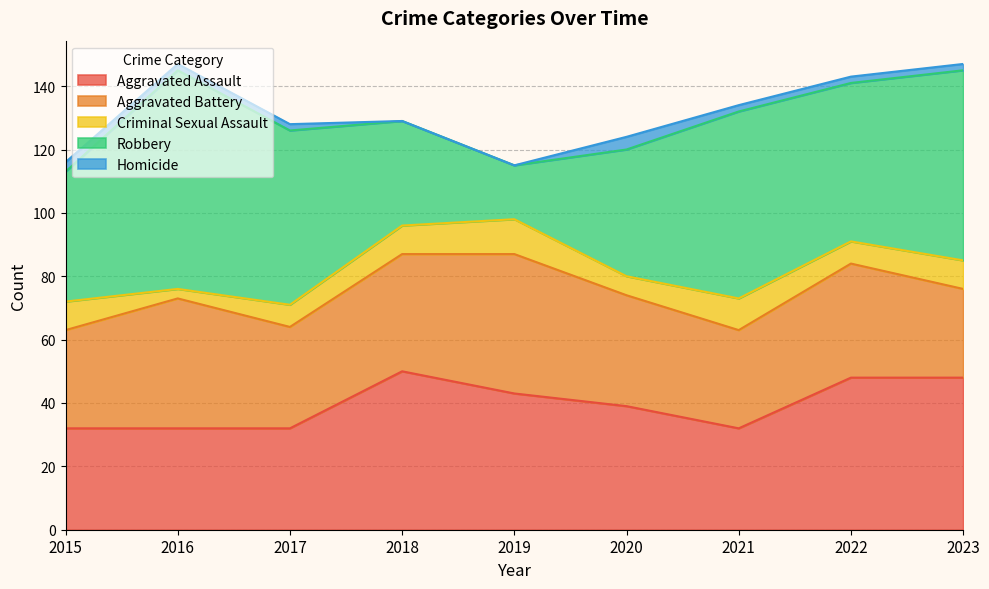

How many interior local valleys does the Robbery series have?

2